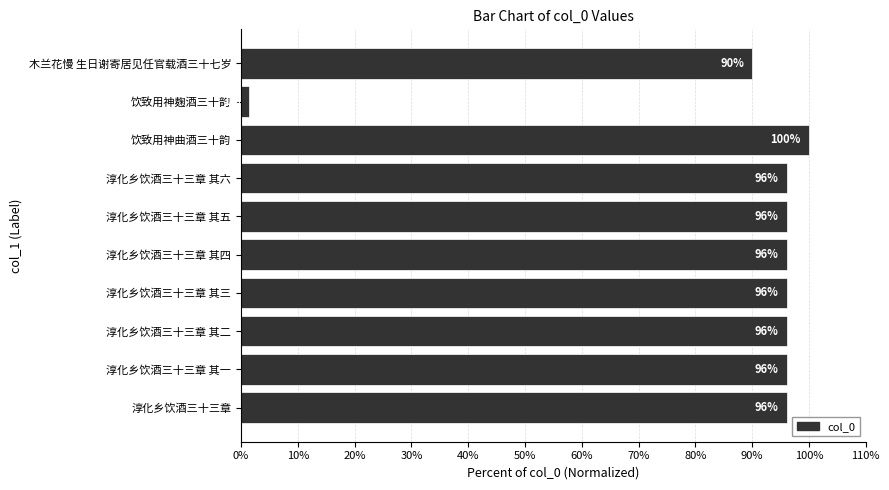

Between 淳化乡饮酒三十三章 其三 and 木兰花慢 生日谢寄居见任官载酒三十七岁, which is larger?

淳化乡饮酒三十三章 其三